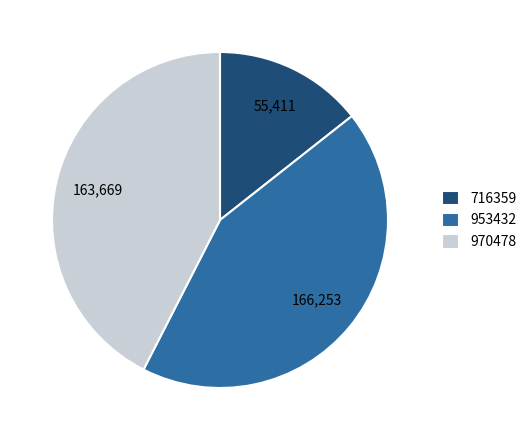

True or false: 716359 accounts for 9% of the total.

False